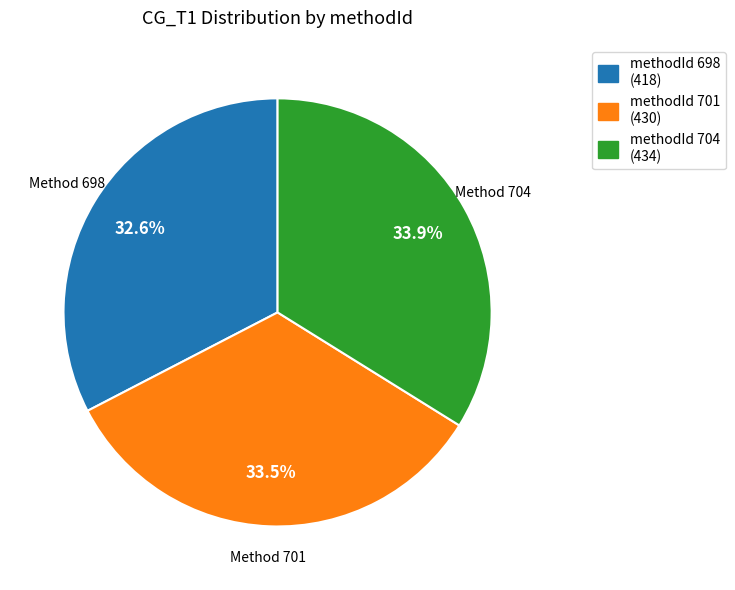

Is there a majority slice in this chart?

No